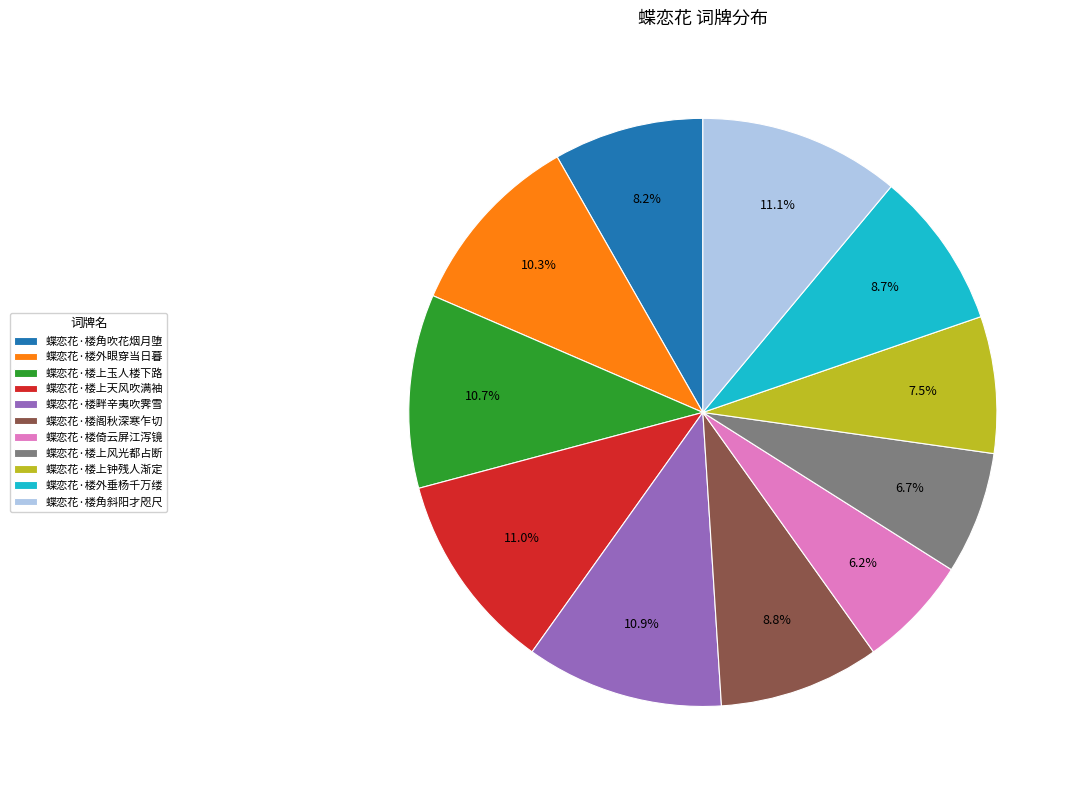

Between 蝶恋花·楼上风光都占断 and 蝶恋花·楼上玉人楼下路, which is larger?

蝶恋花·楼上玉人楼下路